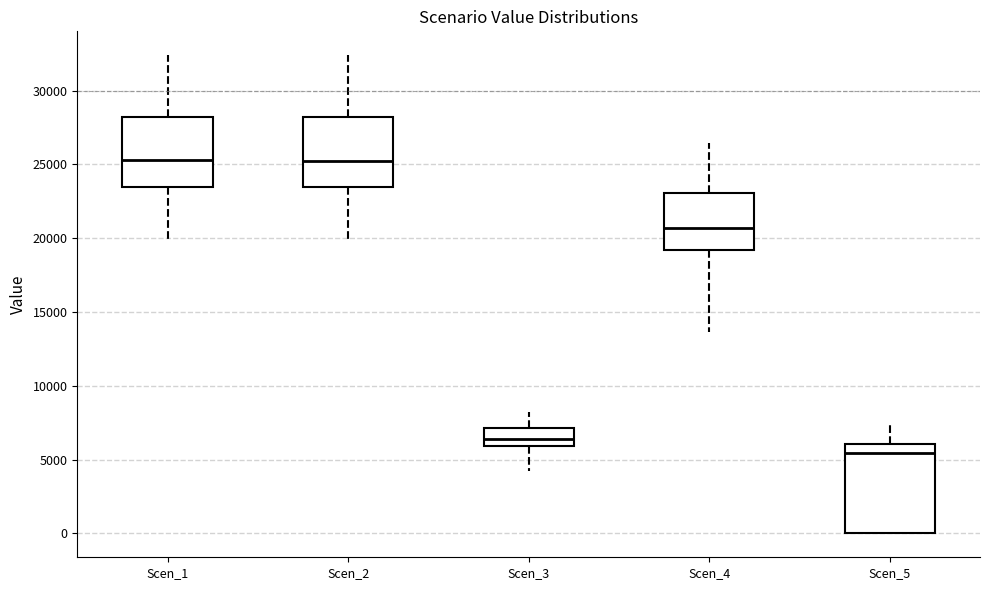

Reading left to right, read every box against the y-axis: the position of its median line, the range the box covers, and the ends of its whiskers. The values are not printed on the chart, so give them approximately, as read against the axis.

Scen_1: median 25500, box 23500 to 28000, whiskers 20000 to 32500
Scen_2: median 25000, box 23500 to 28000, whiskers 20000 to 32500
Scen_3: median 6500, box 6000 to 7000, whiskers 4000 to 8000
Scen_4: median 20500, box 19000 to 23000, whiskers 13500 to 26500
Scen_5: median 5500, box 0 to 6000, whiskers 0 to 7500